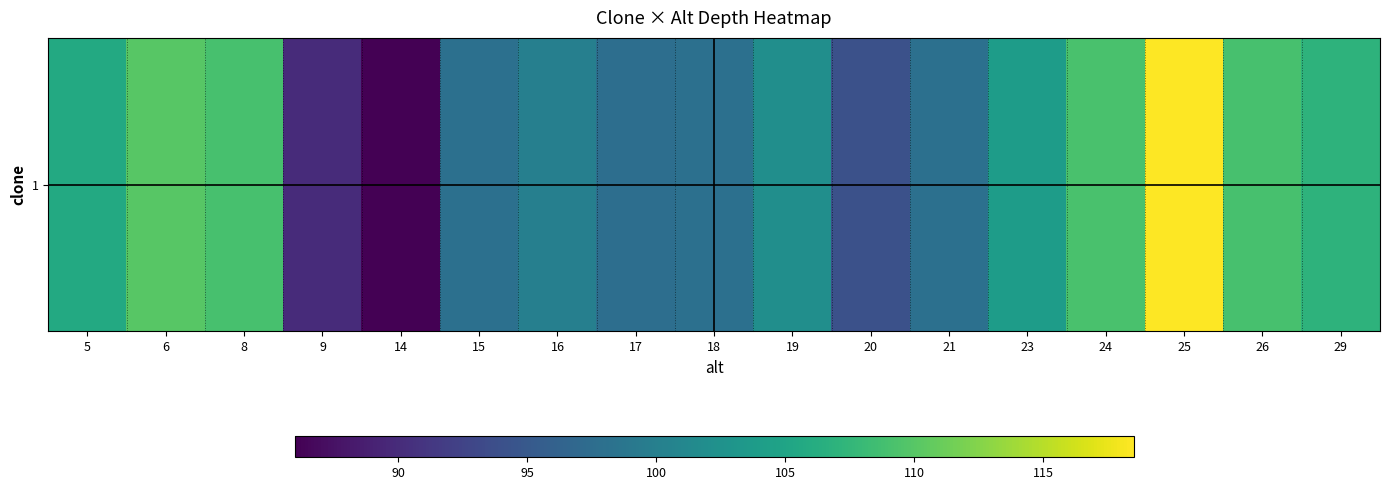

What is the approximate value at 19?

102.0